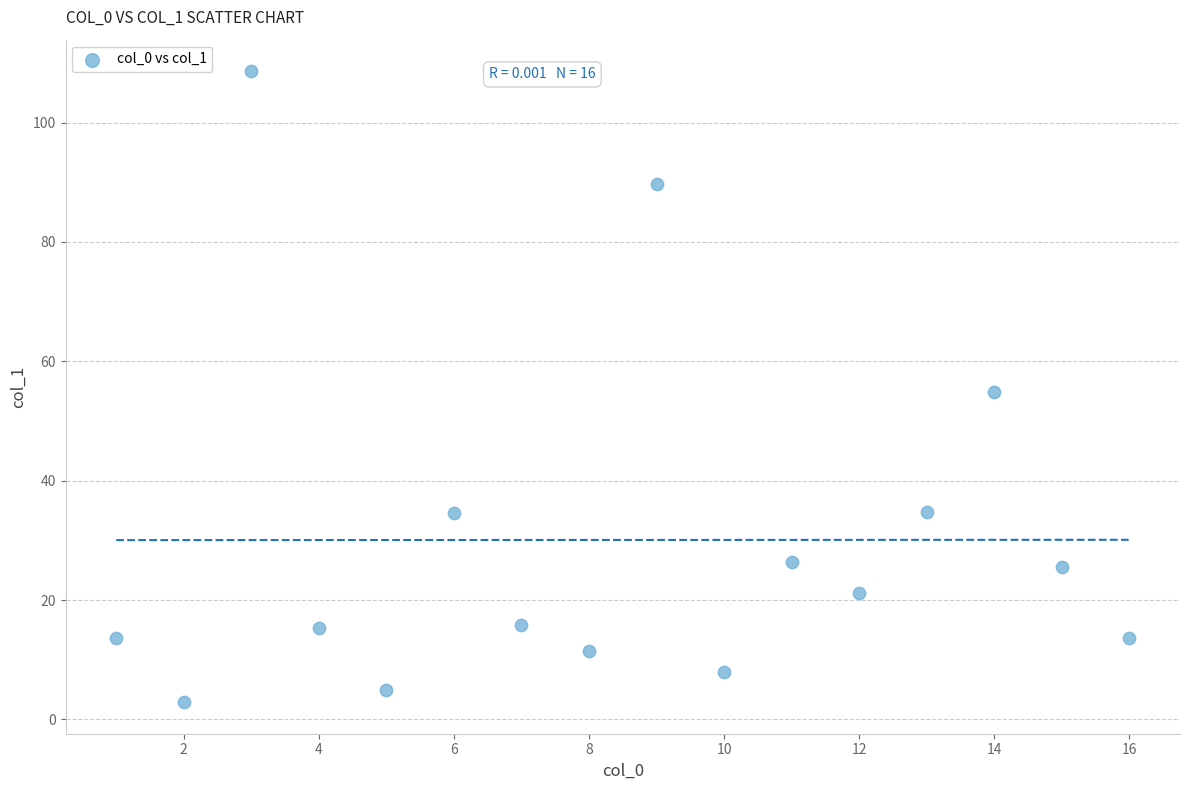

What is the range of X values (max minus min)?

15.0